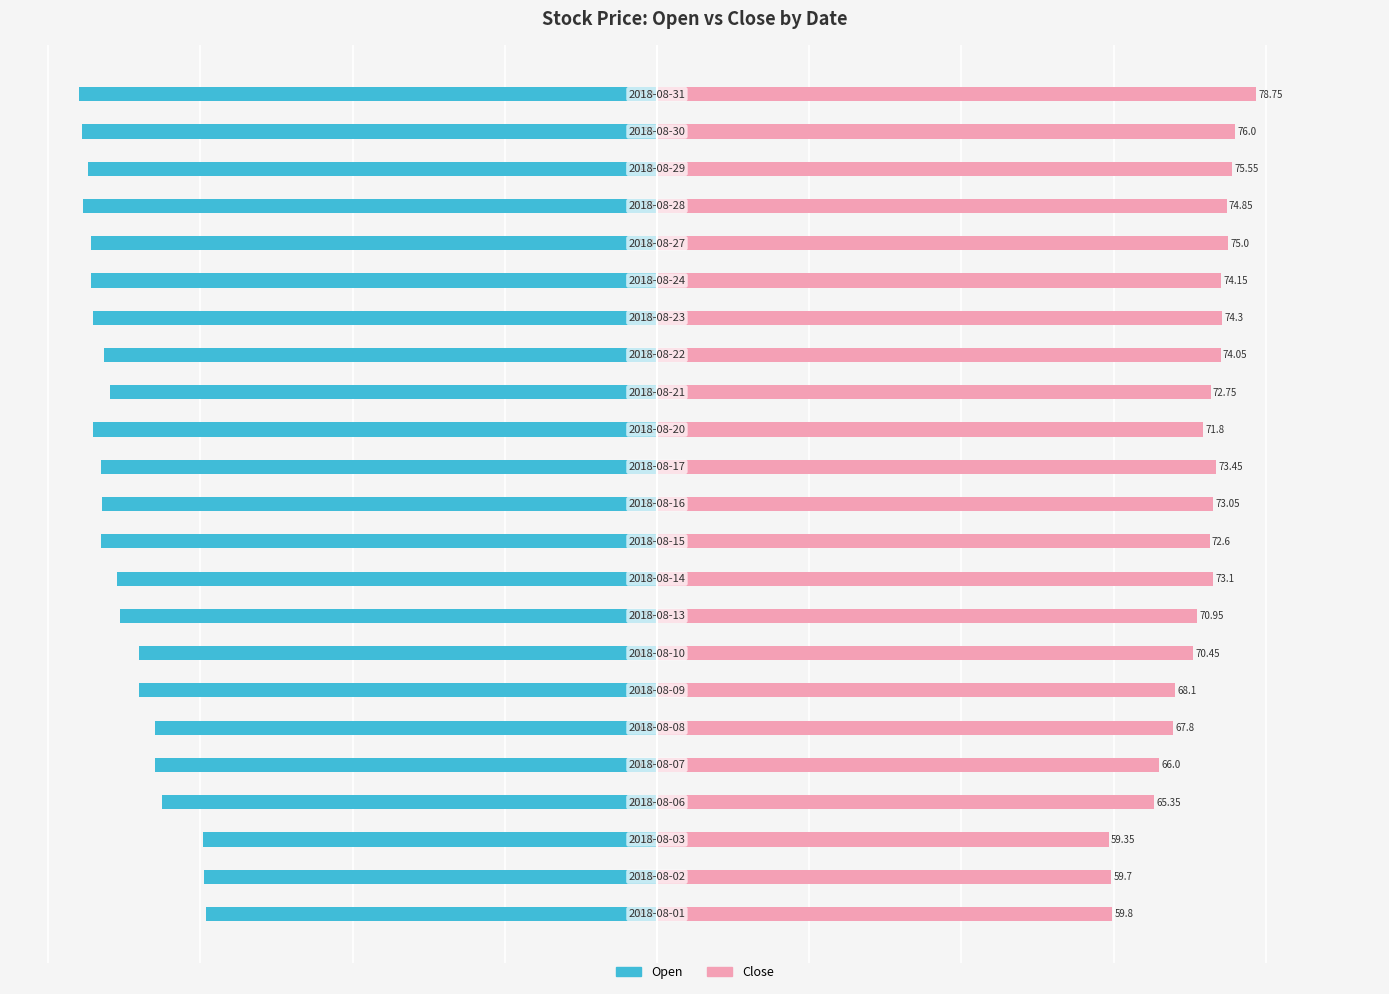

How many groups of bars are there?

23